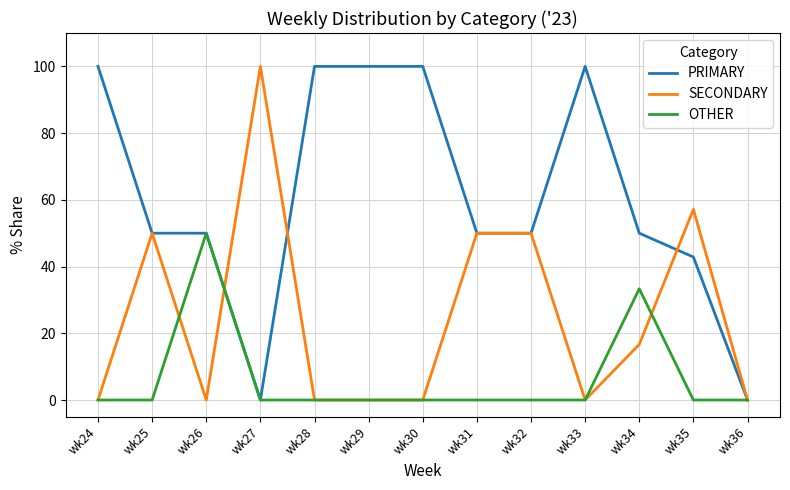

At which category does SECONDARY reach its first local peak?

wk25